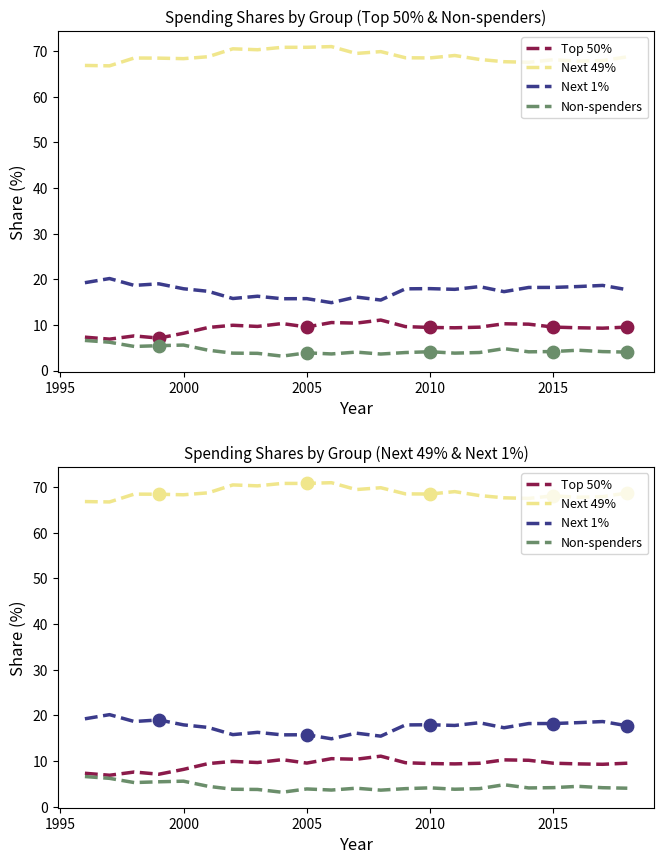

Which series has the largest total across all categories?

Next 49%